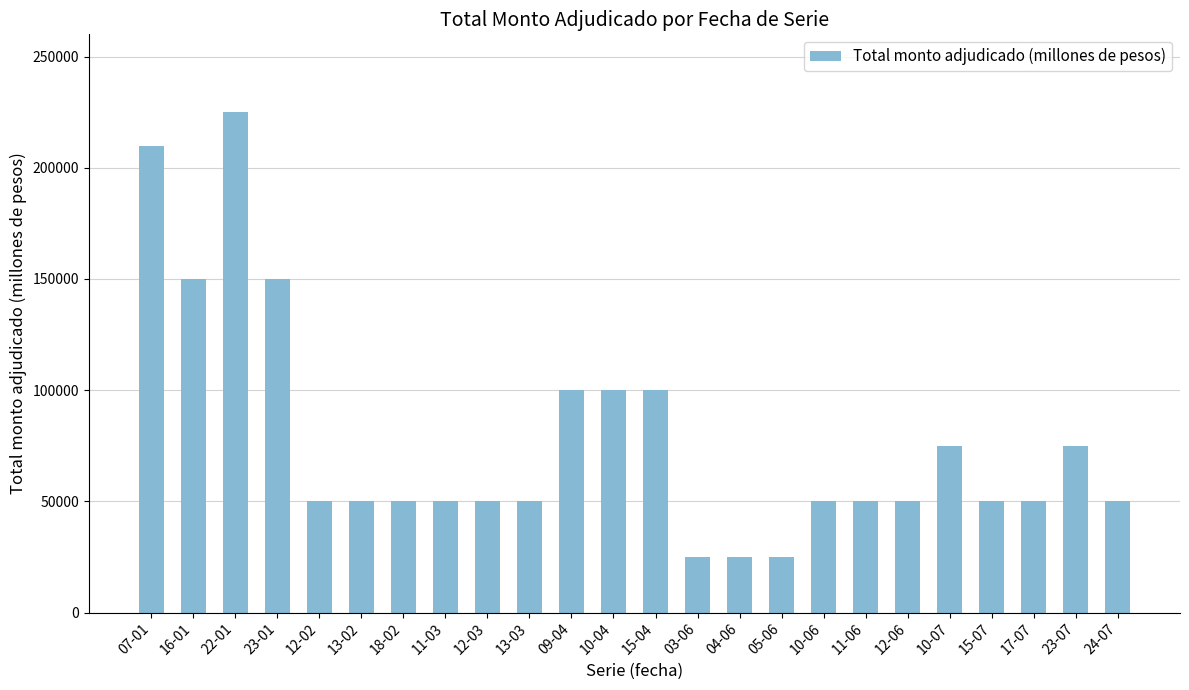

How many bars are there in total?

24